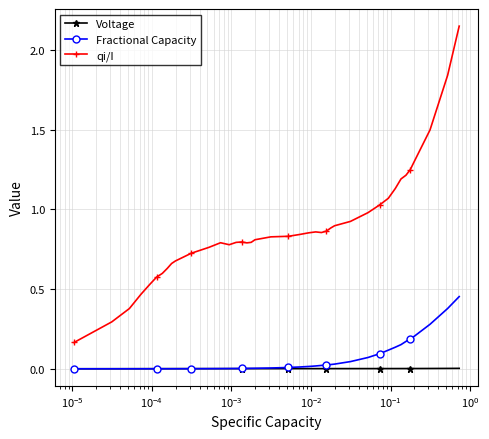

Which series has the largest range (max minus min)?

qi/I